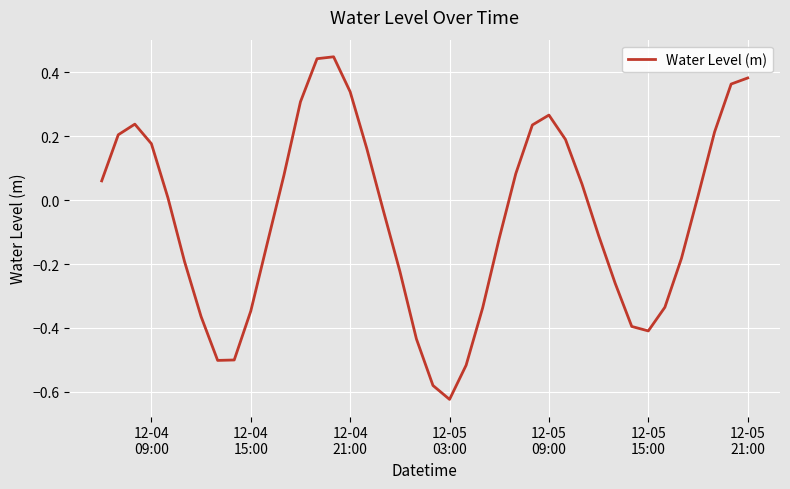

What is the difference between the maximum and minimum values?

1.1